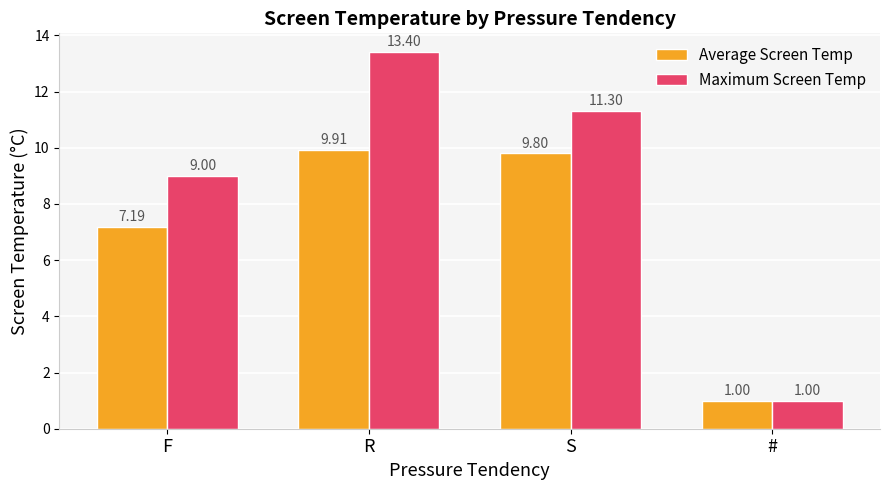

Is it true that Average Screen Temp equals 1.0 at #?

True